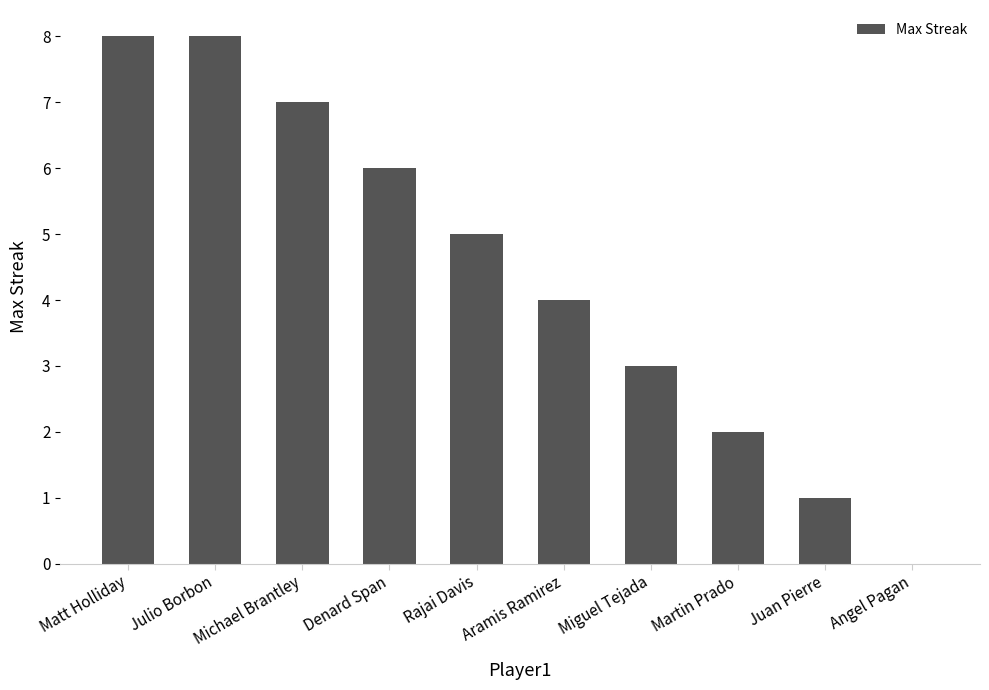

The value at Martin Prado is 2. True or false?

True